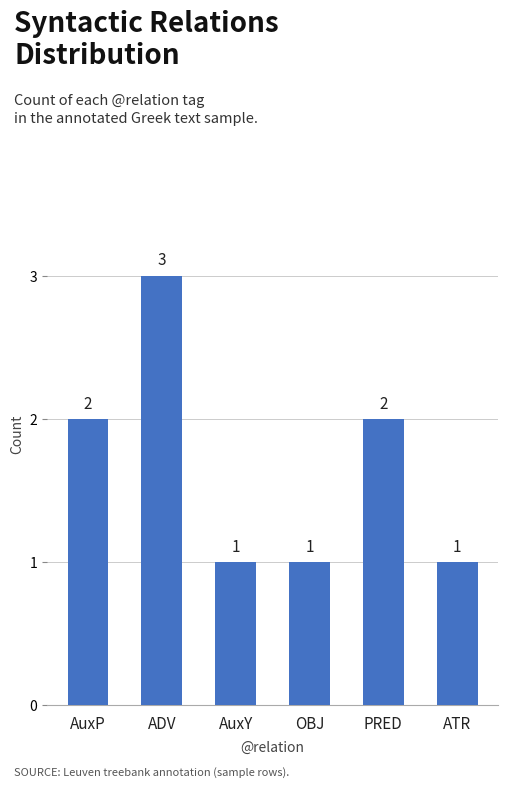

Reading left to right, what are all the values shown in this chart?

AuxP=2	ADV=3	AuxY=1	OBJ=1	PRED=2	ATR=1